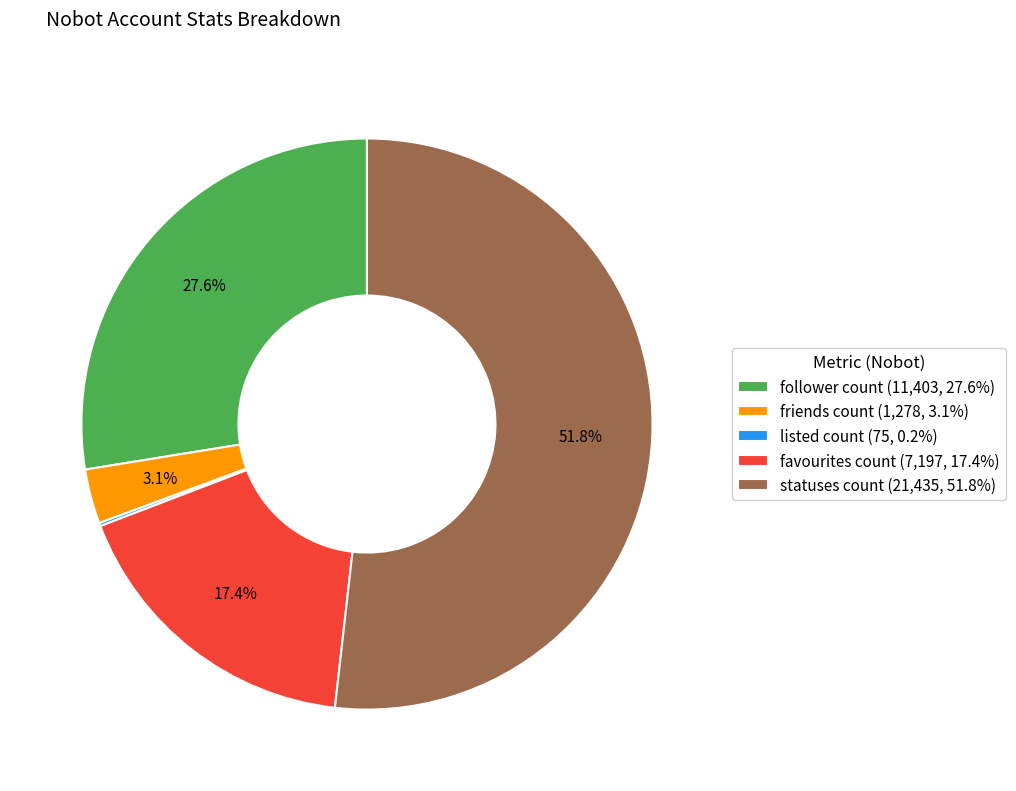

Which category accounts for the majority?

statuses count